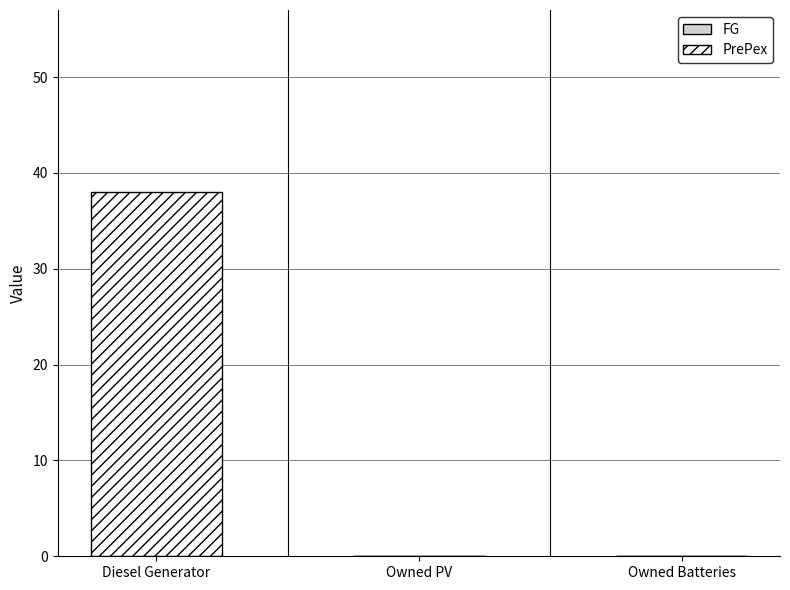

Which label corresponds to the largest value in the chart?

Diesel Generator